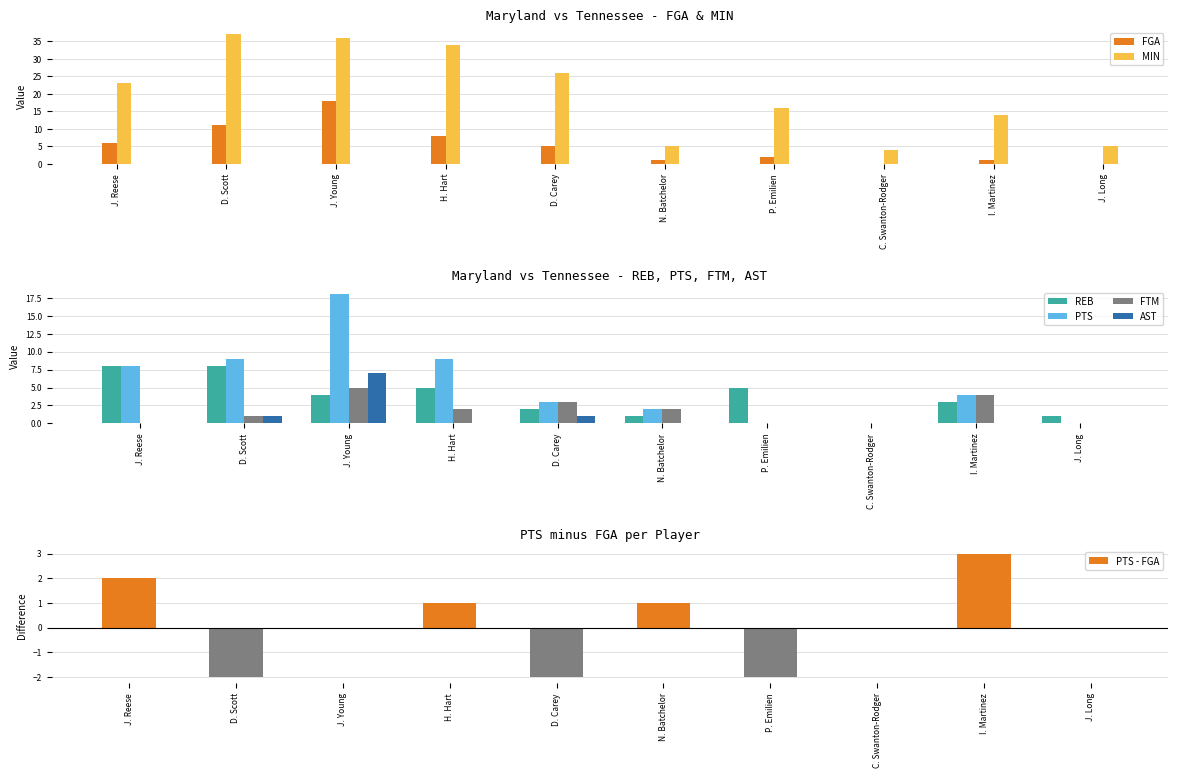

What is the label of the 2nd bar from the right?

I. Martinez